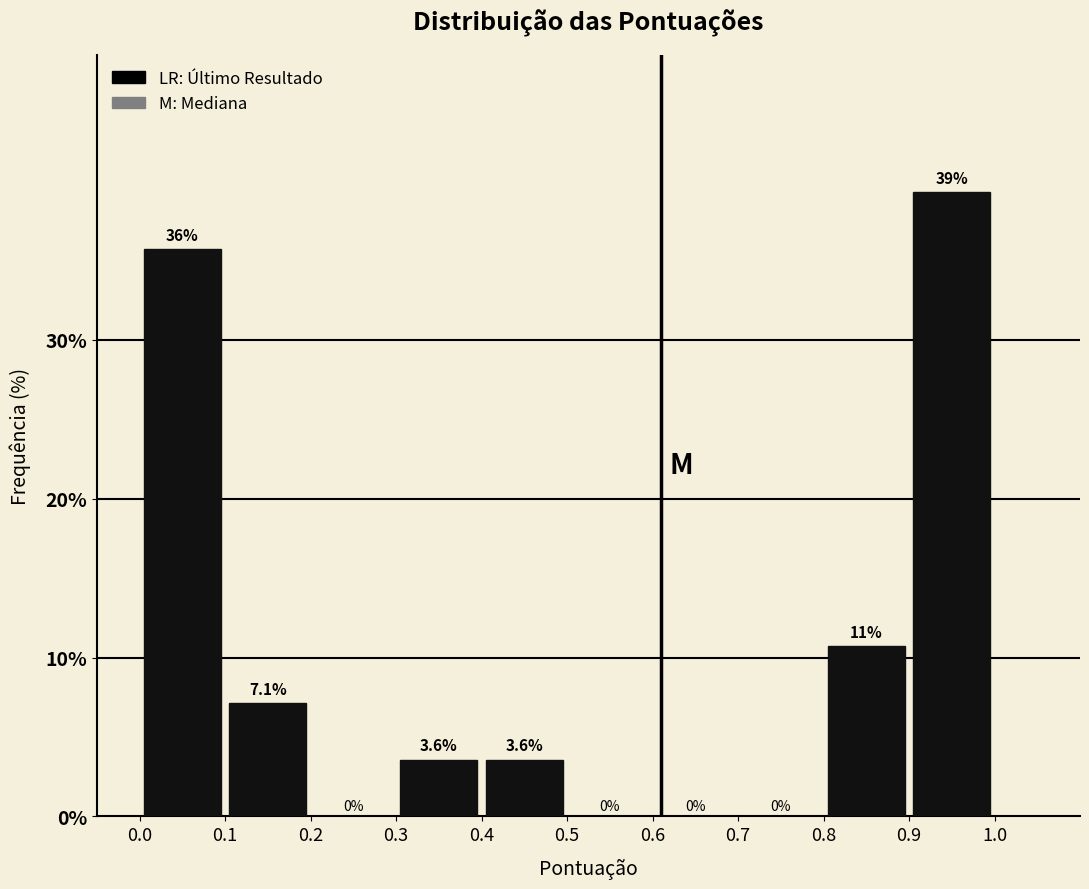

Over which range of the x-axis is the bar tallest?

0.9 to 1.0